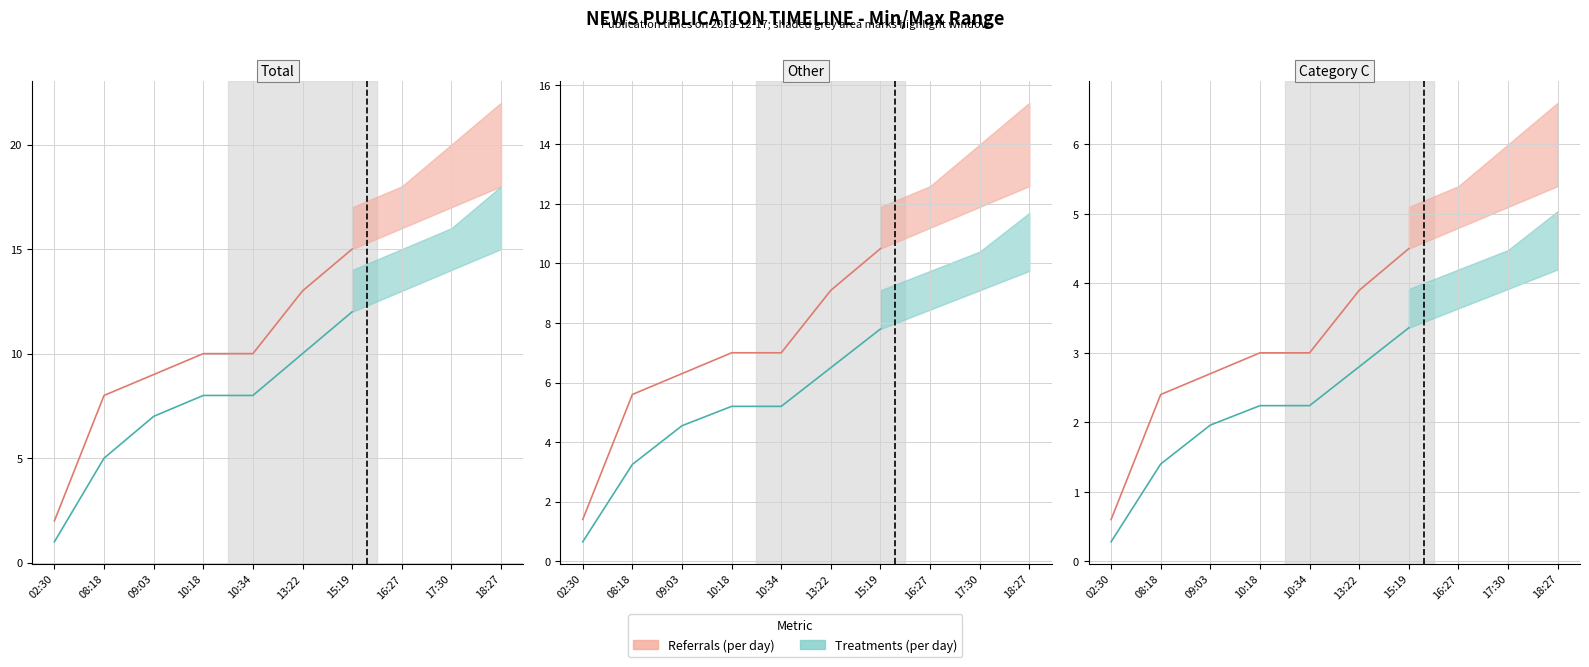

True or false: Referrals (per day) and Treatments (per day) cross at least once.

False